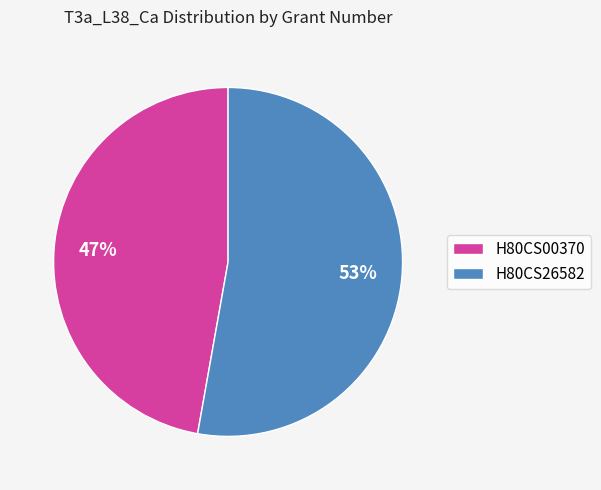

What is the smallest slice in the pie chart?

H80CS00370